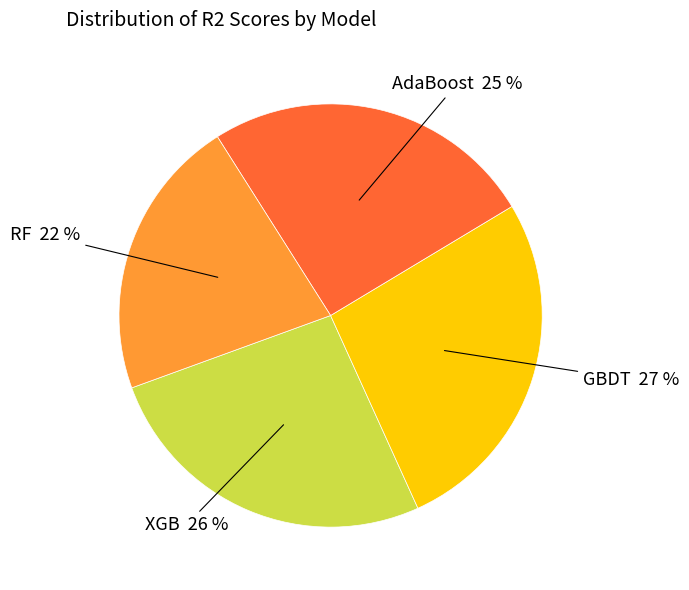

To the nearest percent, what is the difference between the largest and smallest slice percentages?

5%